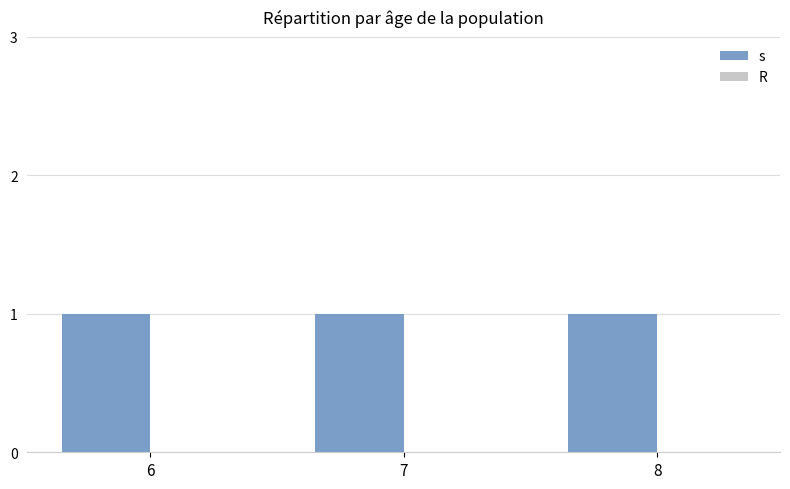

At which category does the chart reach its peak across all series?

6